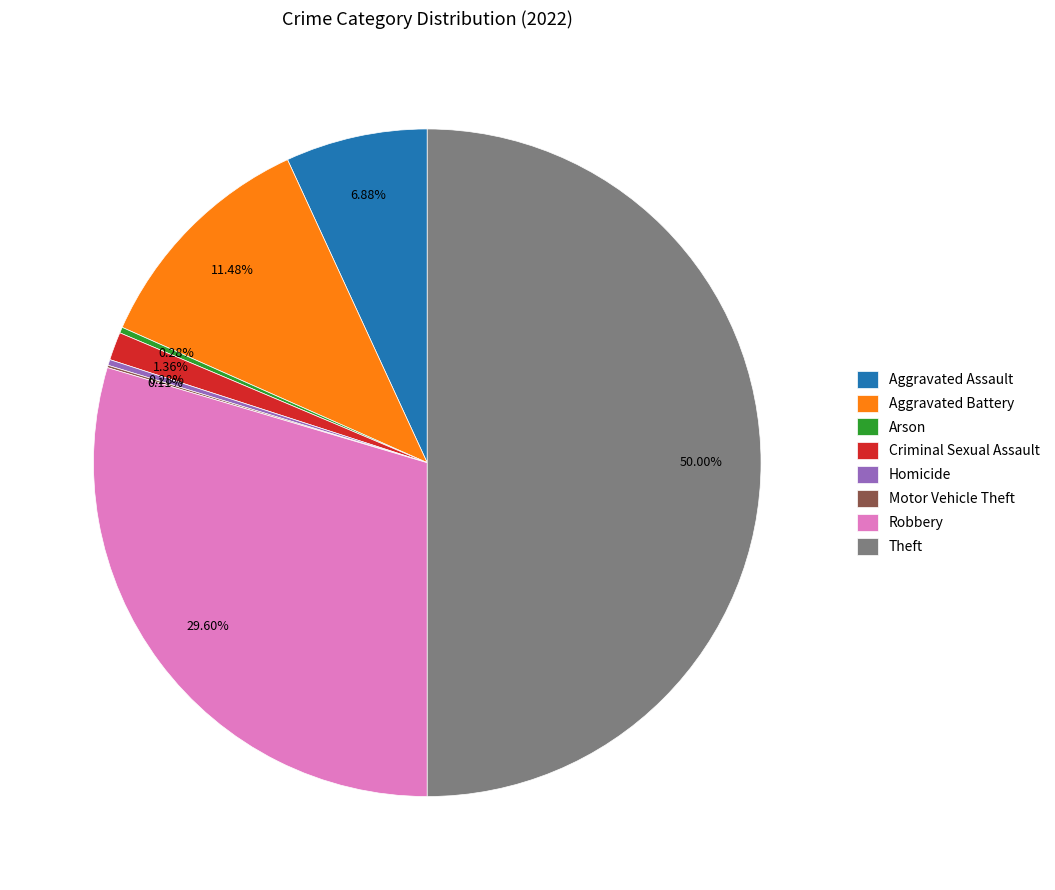

Between Robbery and Theft, which is larger?

Theft